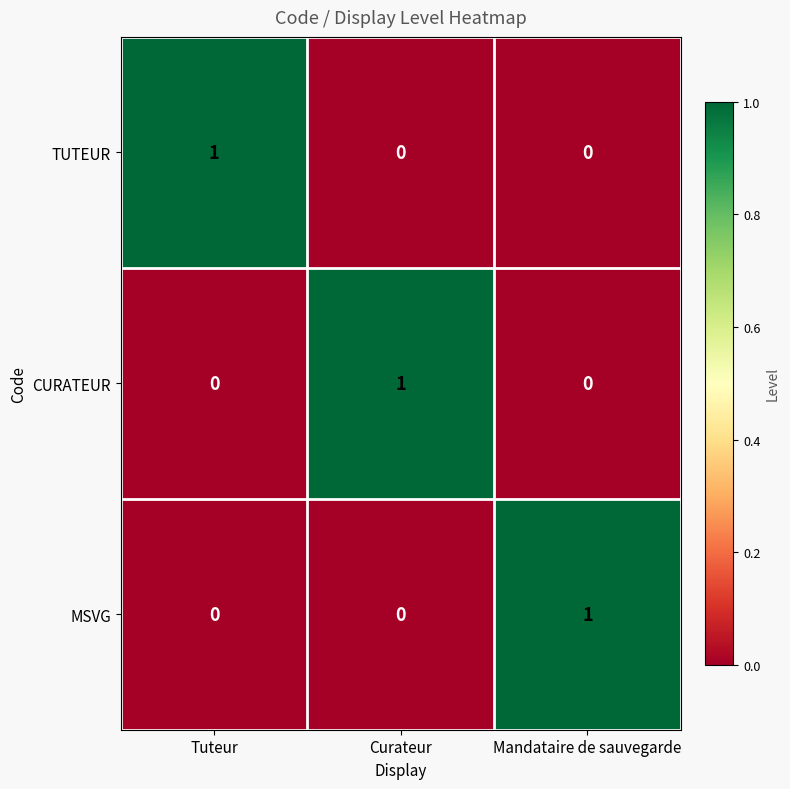

How many TUTEUR values are between 0 and 1?

3